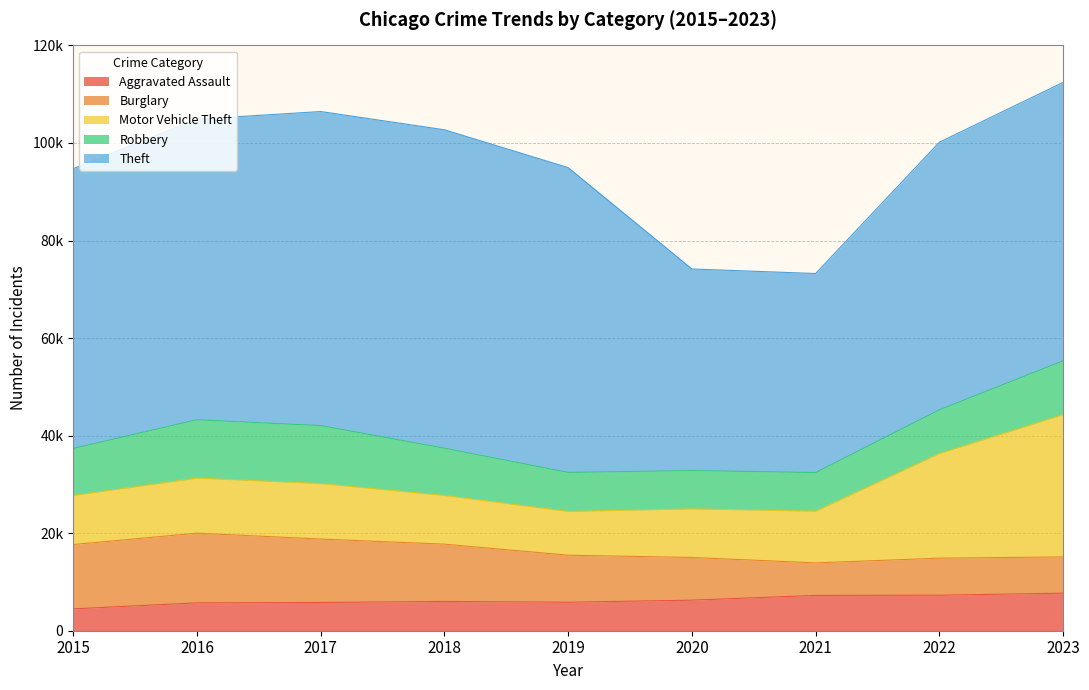

What is the value of the Motor Vehicle Theft point at the 7th from the left?

10603